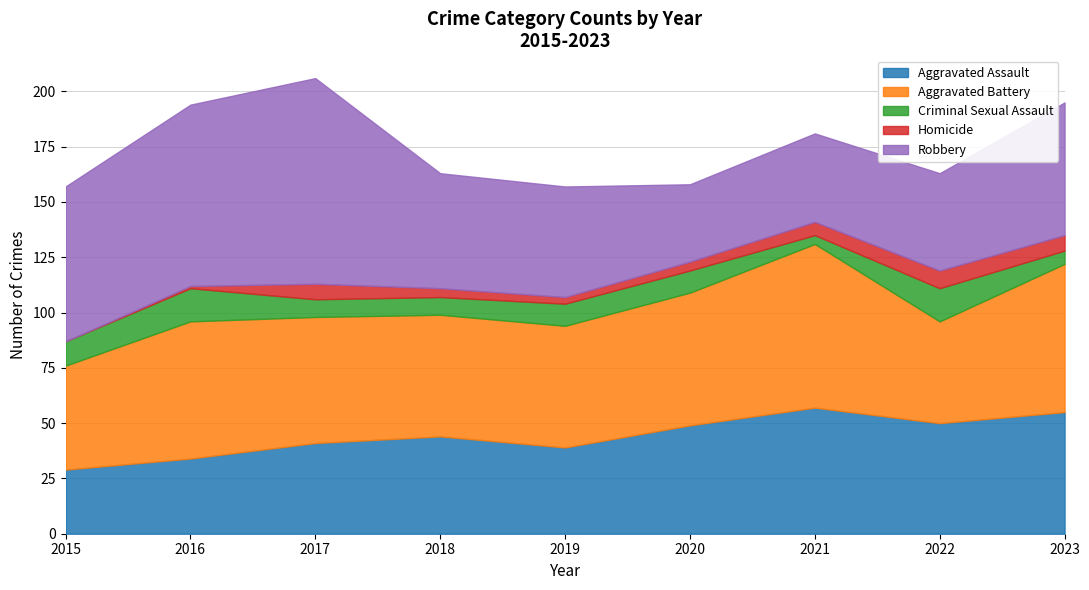

What are all the series names shown in the legend?

Aggravated Assault, Aggravated Battery, Criminal Sexual Assault, Homicide, Robbery